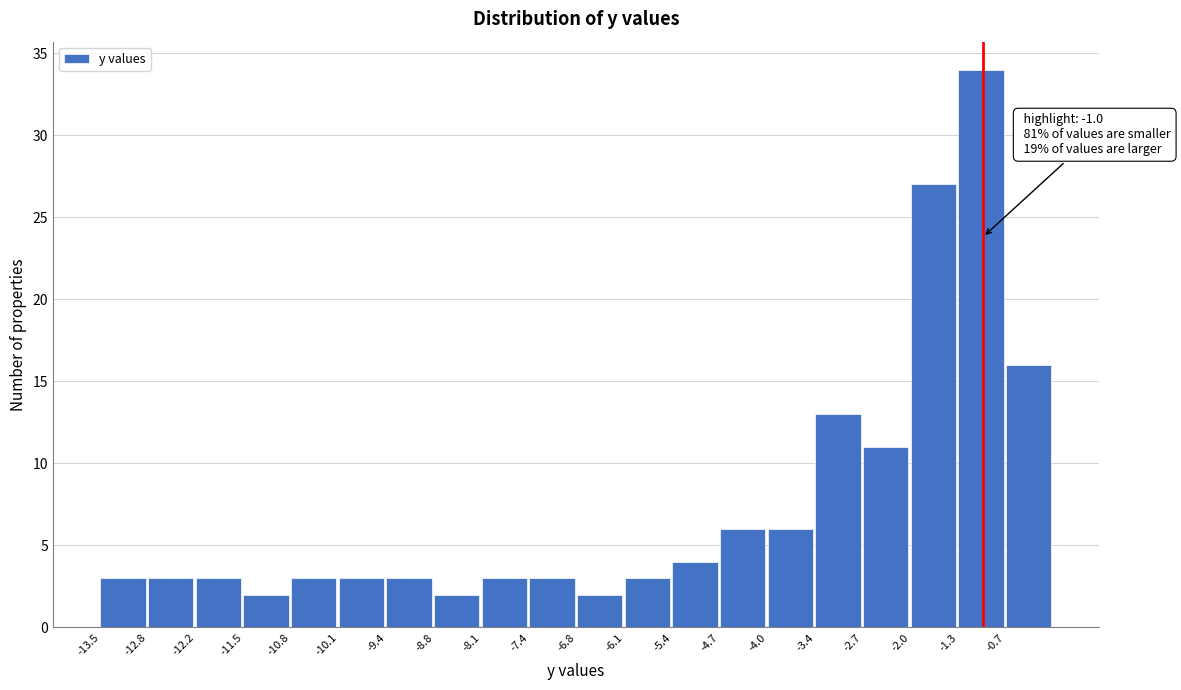

Which range on the x-axis has the tallest bar?

-1.3 to -0.7